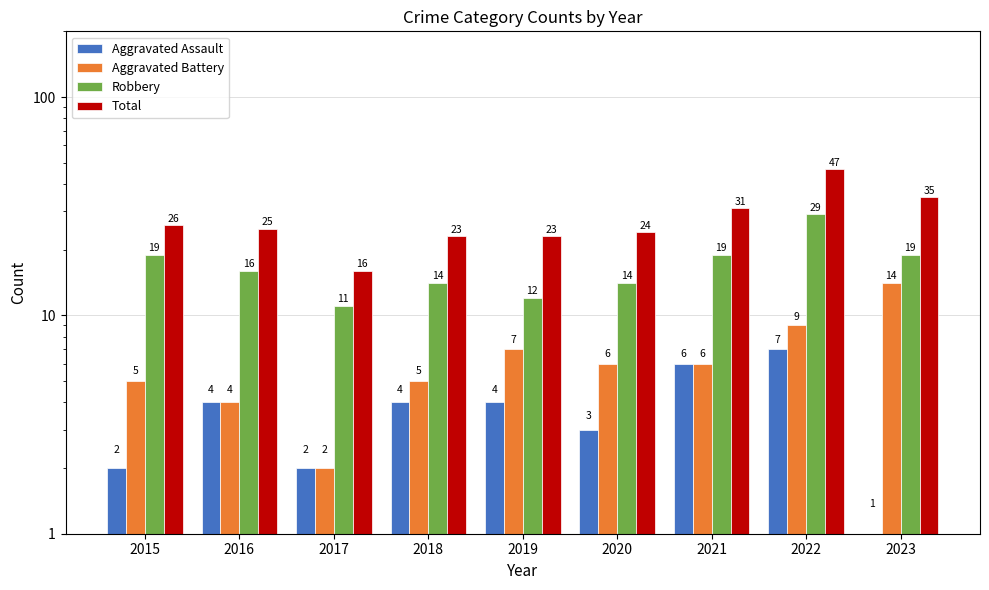

What is the average value of the Aggravated Battery series?

6